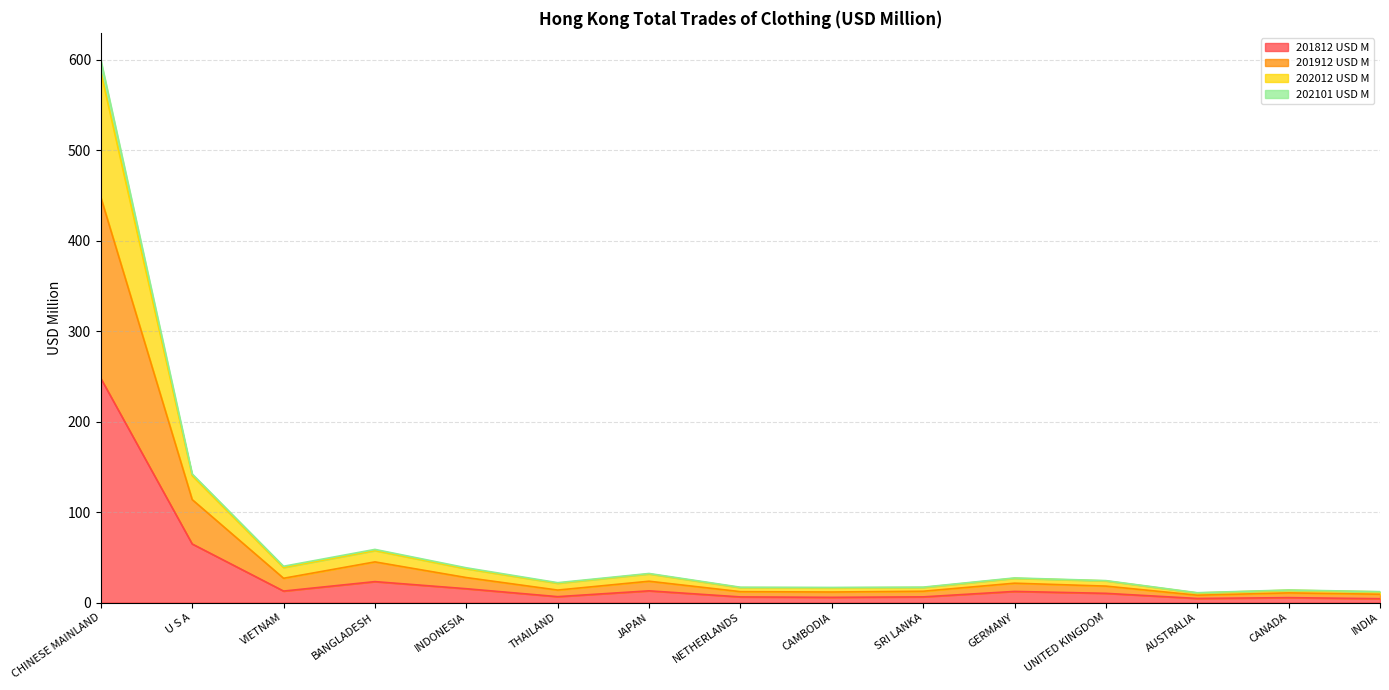

In 202101 USD M, how many points are higher than both neighbors (excluding endpoints)?

4